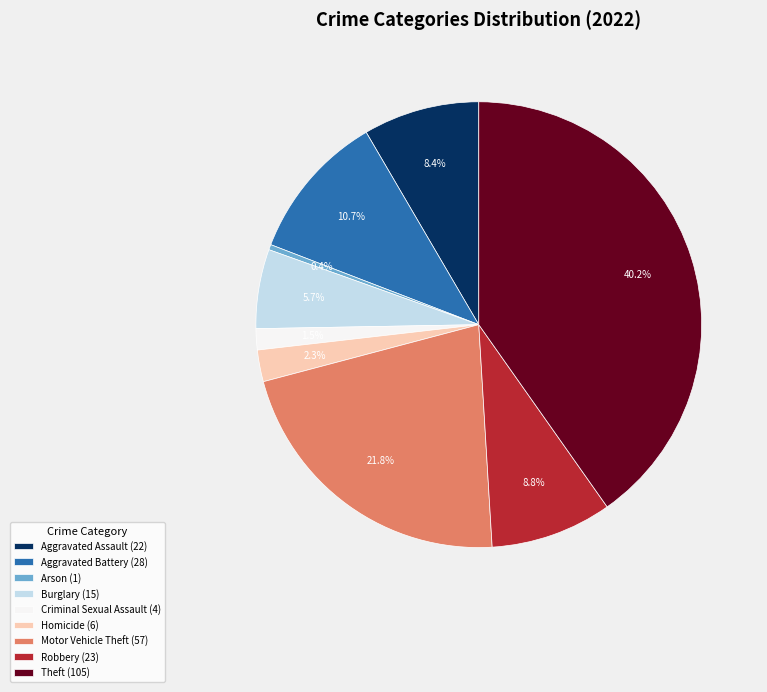

Approximately how many times larger is the value at Motor Vehicle Theft (57) compared to Theft (105)?

0.5